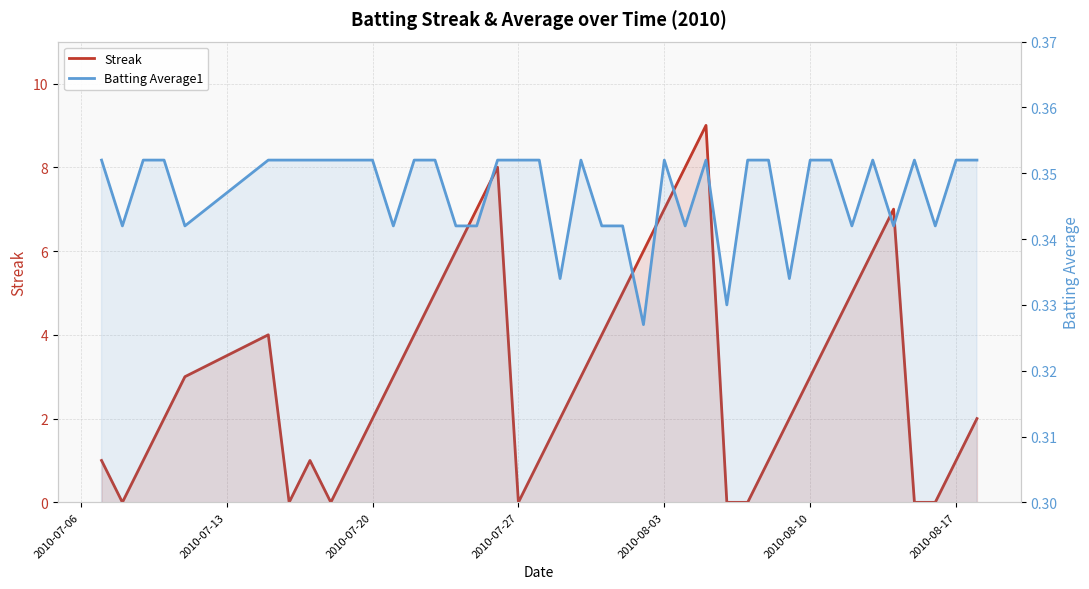

Does the chart have visible grid lines?

Yes